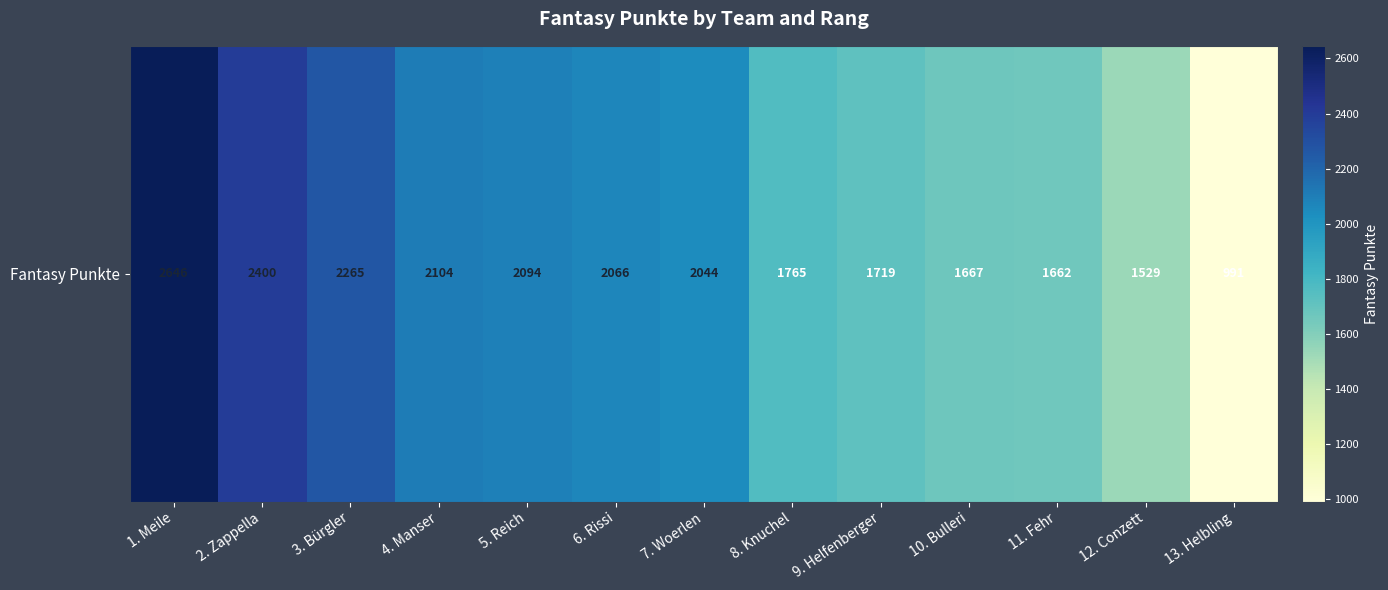

List the labels in order of value, largest first.

1. Meile, 2. Zappella, 3. Bürgler, 4. Manser, 5. Reich, 6. Rissi, 7. Woerlen, 8. Knuchel, 9. Helfenberger, 10. Bulleri, 11. Fehr, 12. Conzett, 13. Helbling